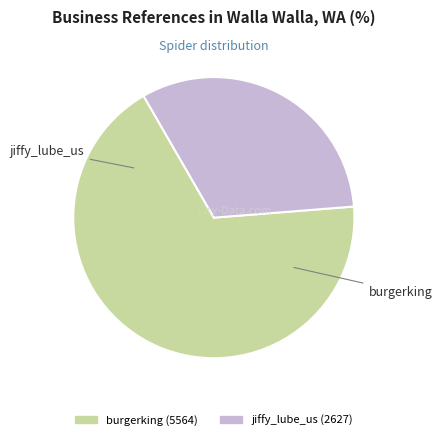

Is there any slice that represents more than half of the pie?

Yes